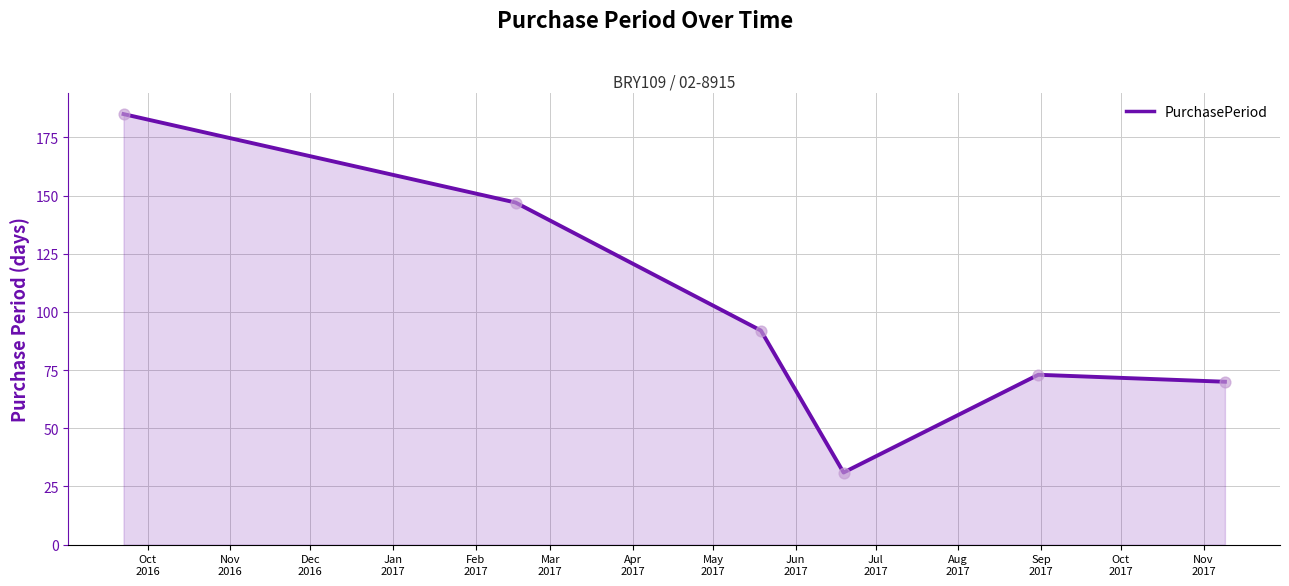

True or false: there are more than 1 points higher than both neighbors.

False